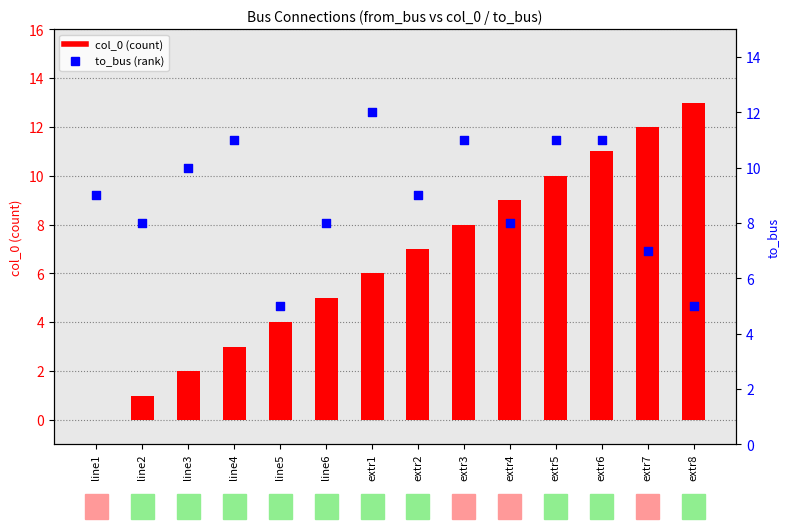

At which category is the sum across all series the highest?

extr6